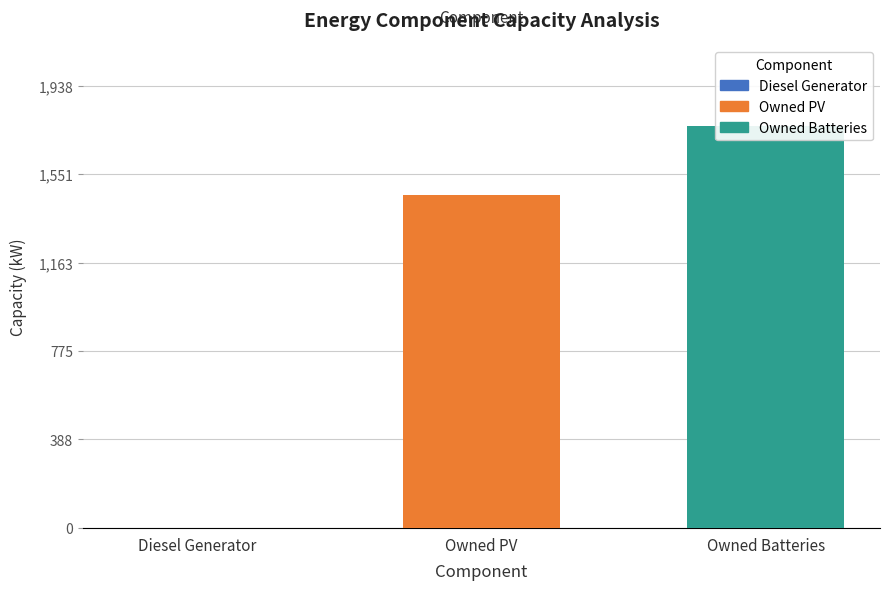

What are all the series names shown in the legend?

Diesel Generator, Owned PV, Owned Batteries